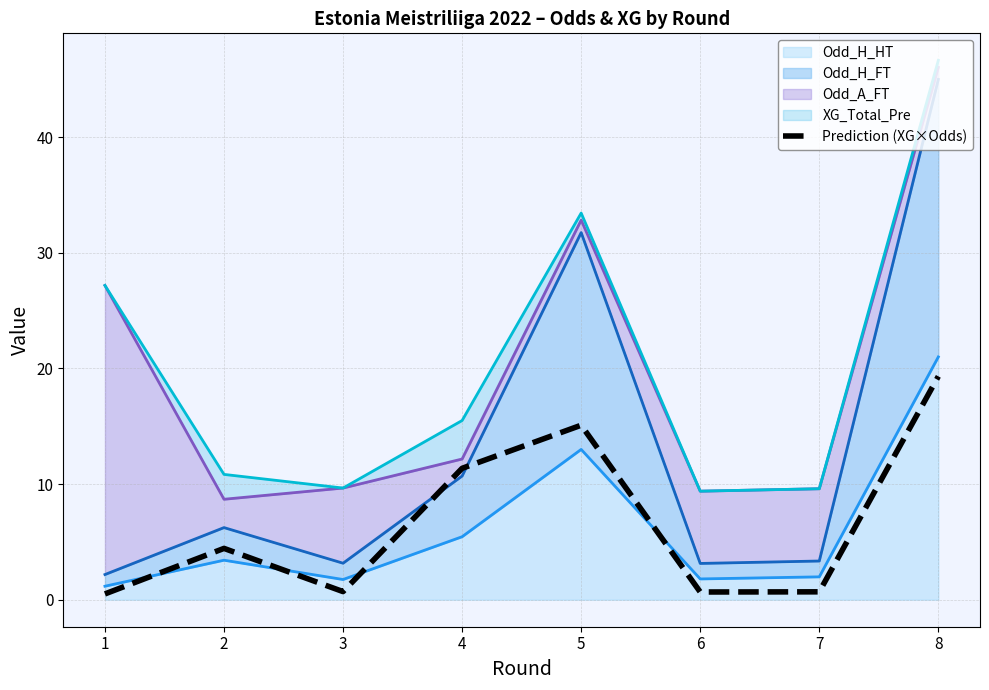

Rank the categories by value from highest to lowest.

8, 5, 4, 2, 3, 7, 6, 1